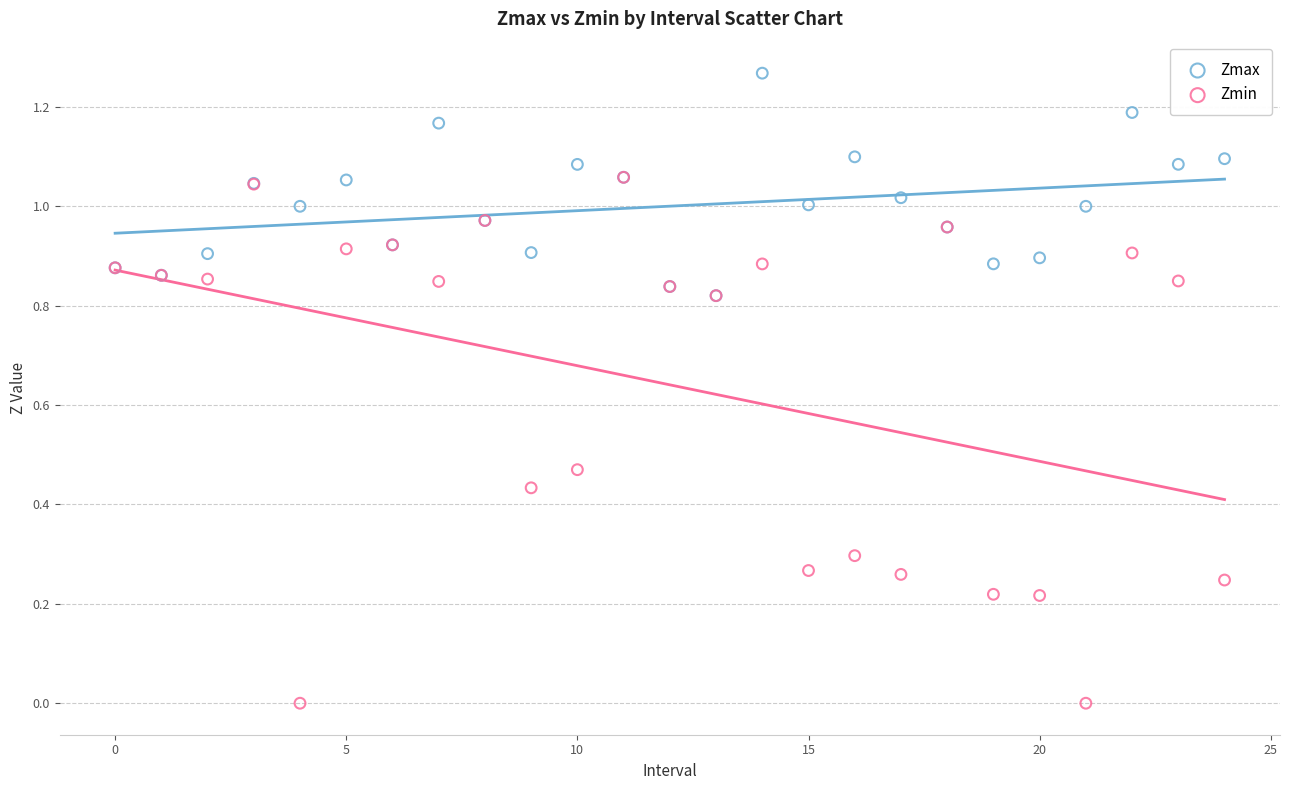

What are all the series names shown in the legend?

Zmax, Zmin